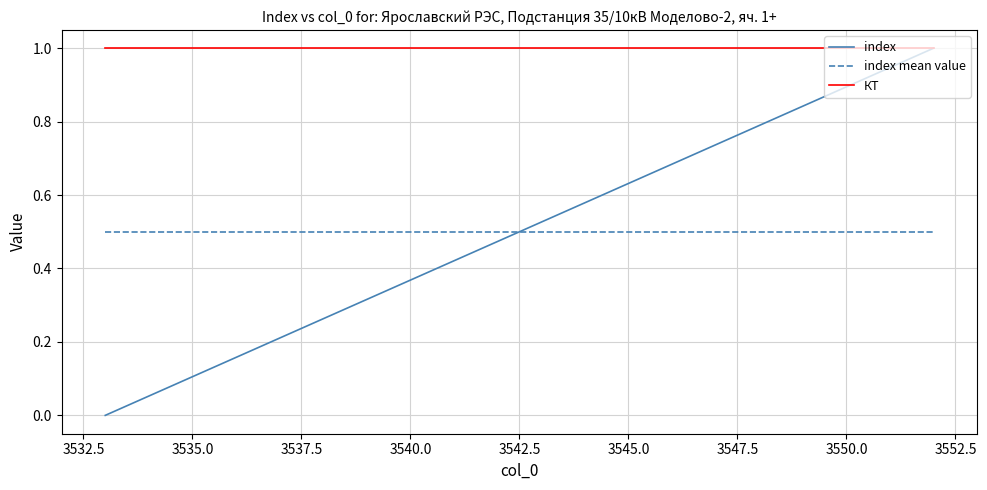

What is the maximum value for КТ?

1.0